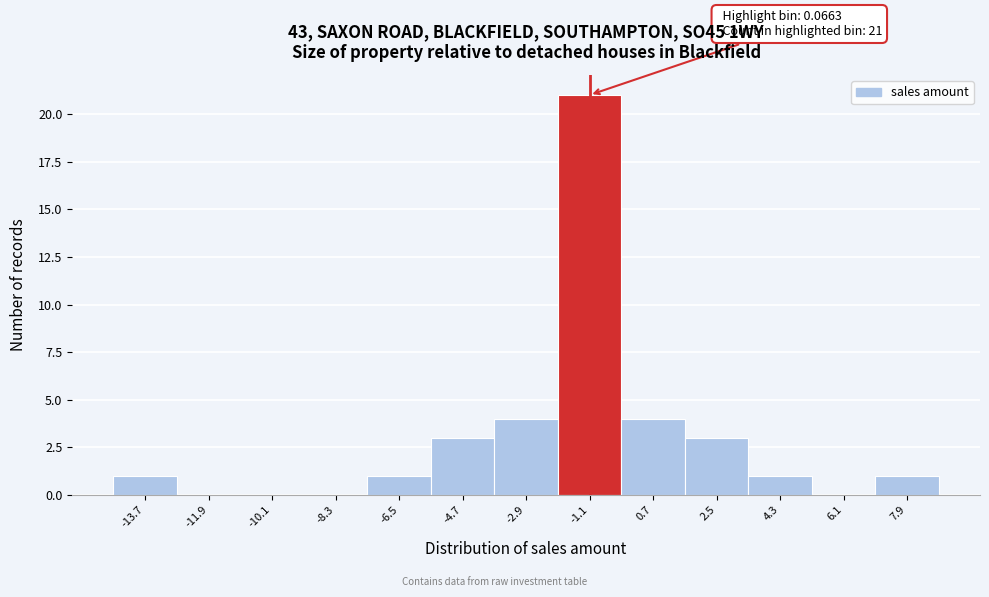

Reading right to left, extract all data points from this chart.

7.9=1	6.1=0	4.3=1	2.5=3	0.7=4	-1.1=21	-2.9=4	-4.7=3	-6.5=1	-8.3=0	-10.1=0	-11.9=0	-13.7=1